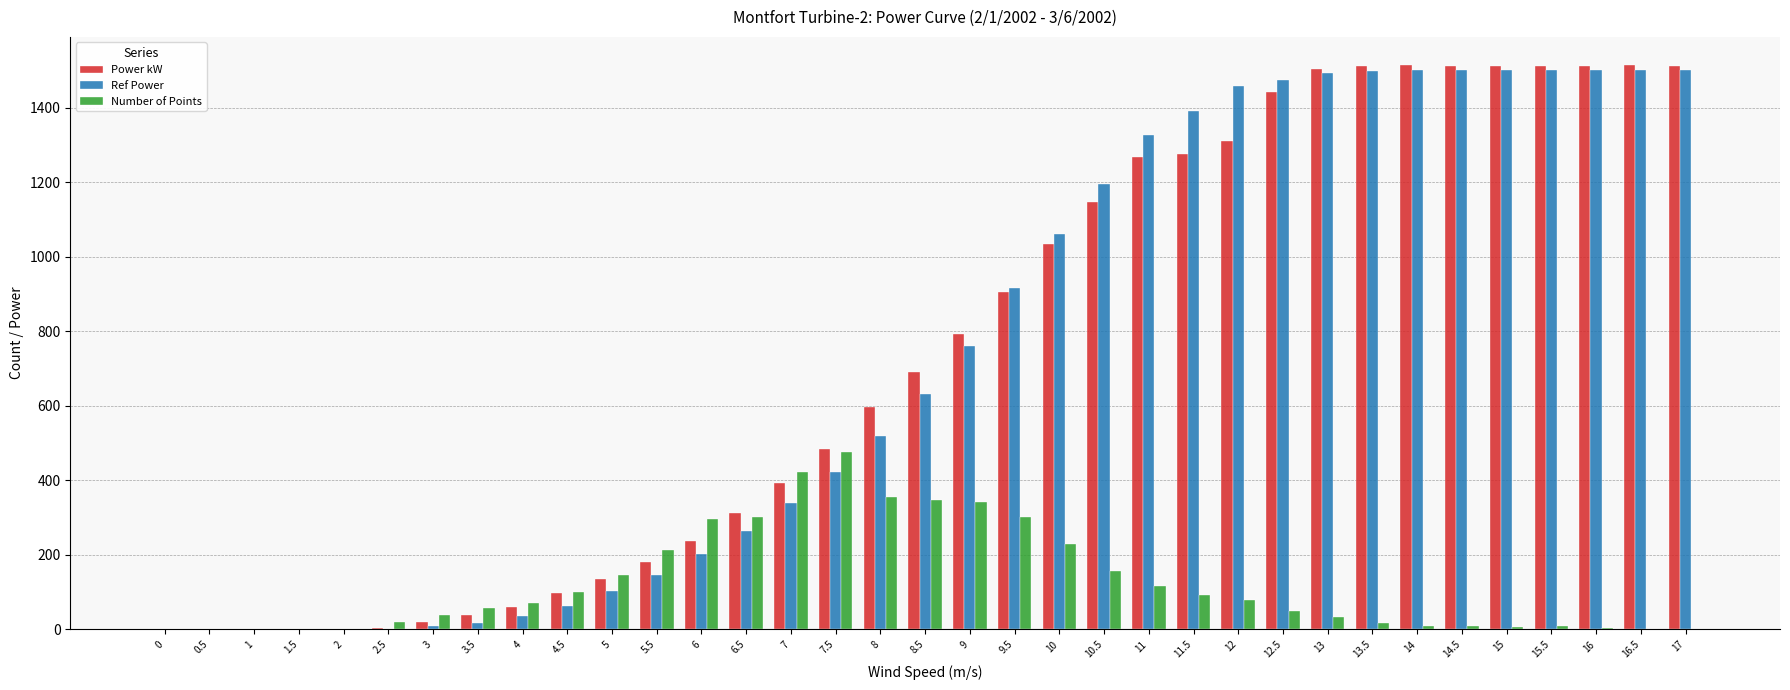

What is the greatest value displayed?

1513.9